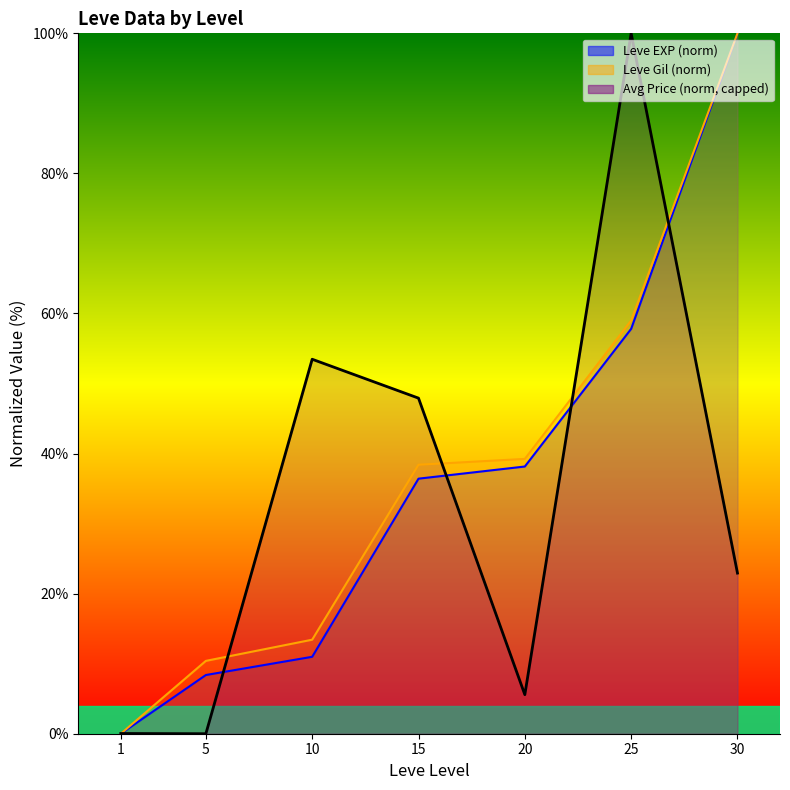

Is it true that the value at 5 is -60.0?

False